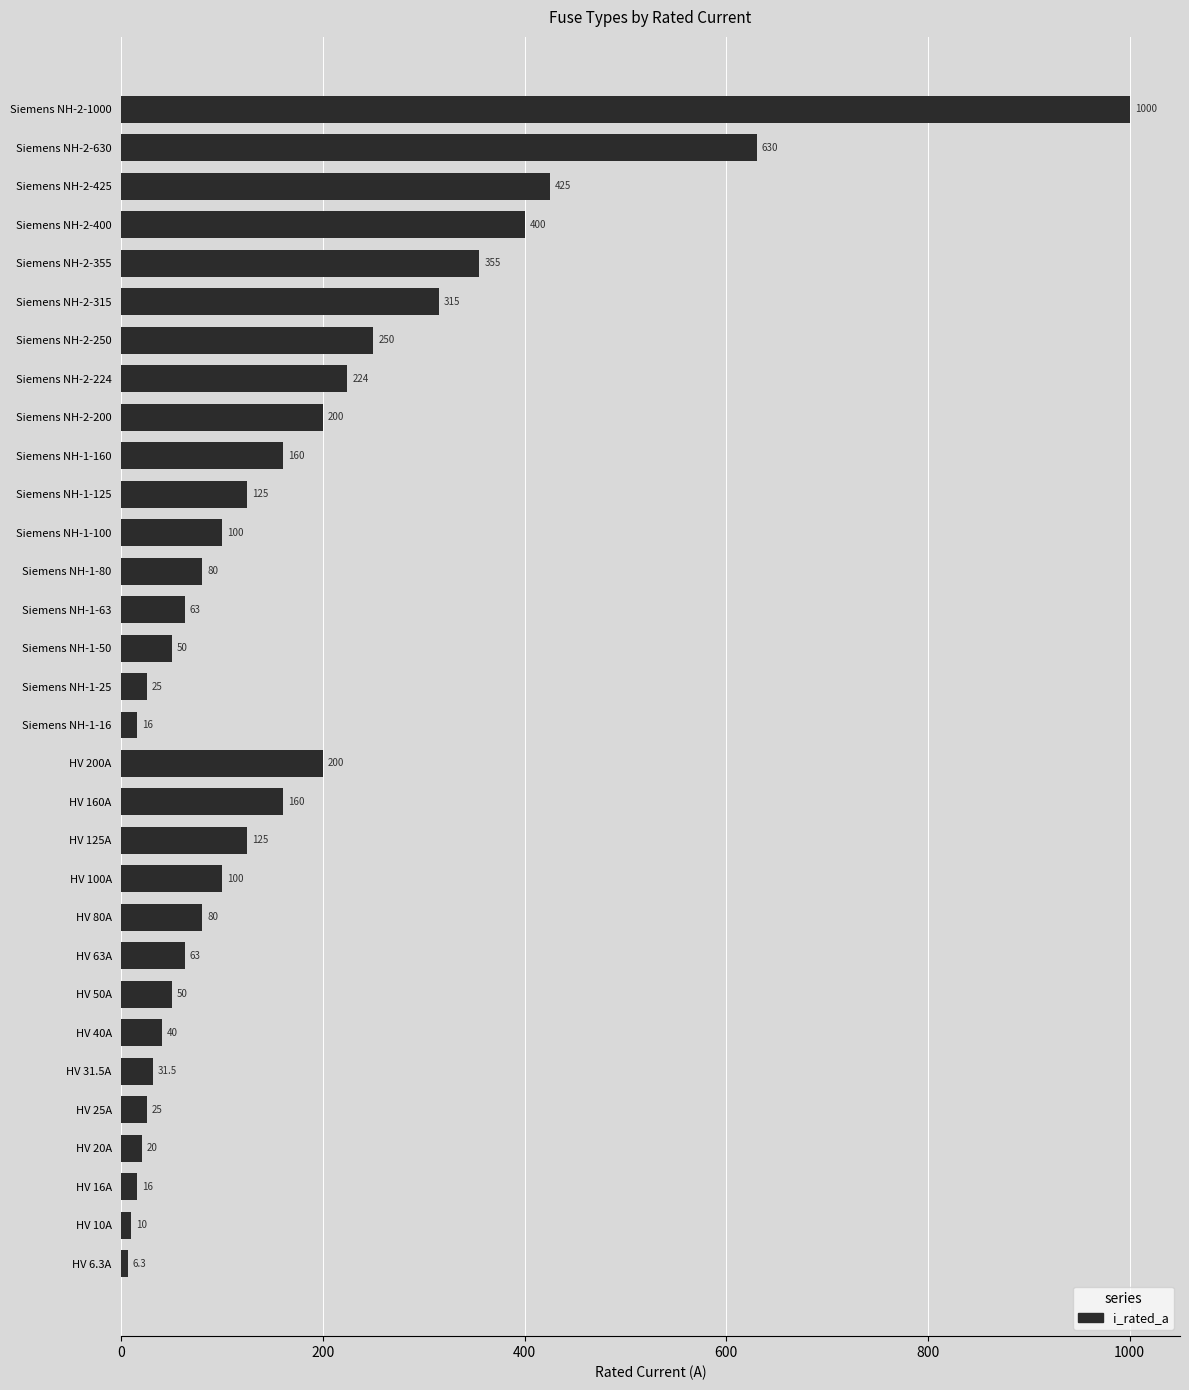

What is the sum of all values?

5344.8